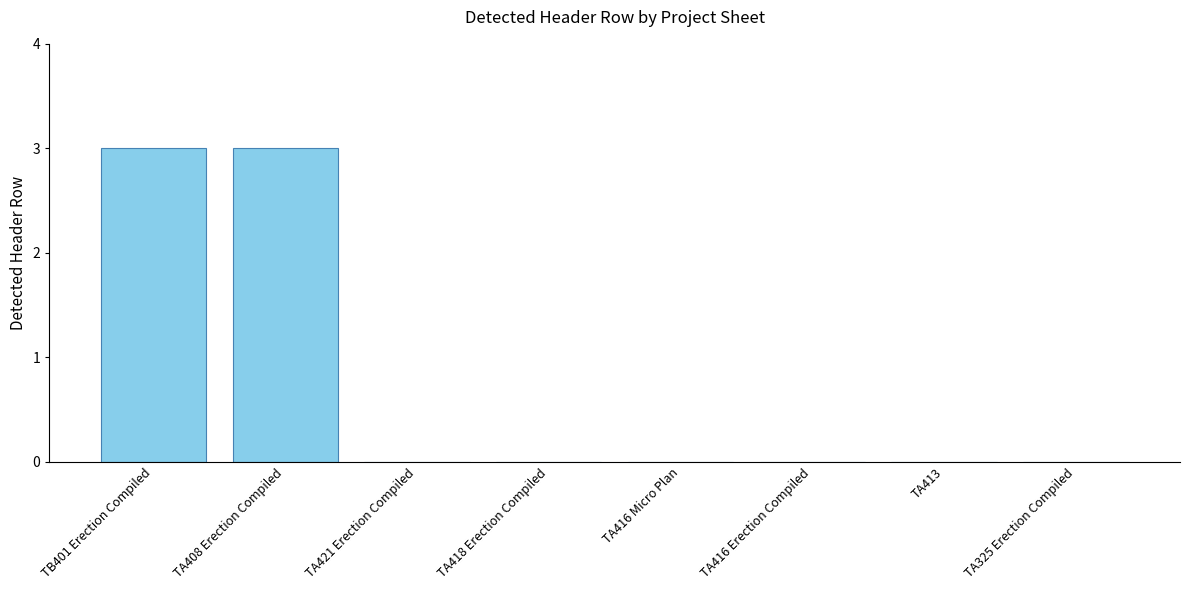

The chart shows a value of 1 at TA408 Erection Compiled. True or false?

False